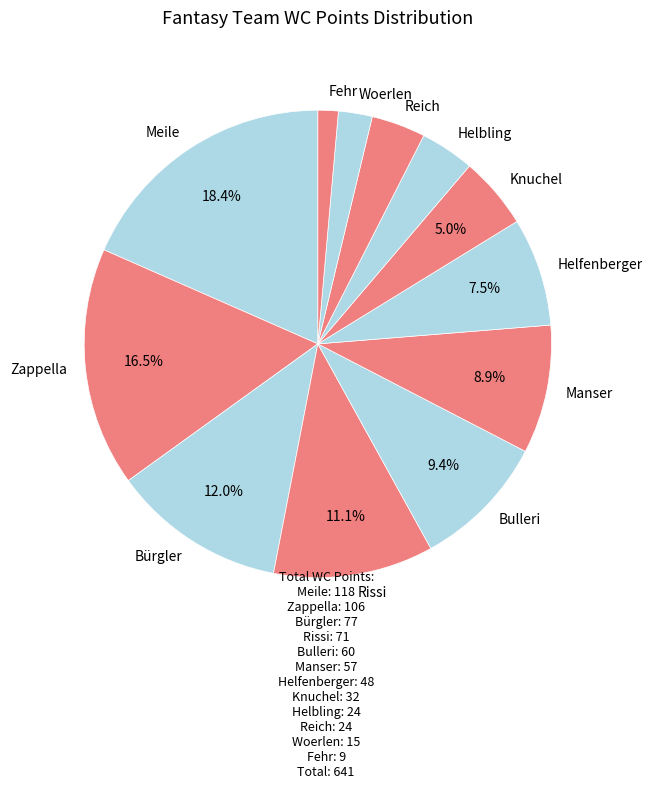

What percentage do Helfenberger and Bürgler together represent?

19.5%